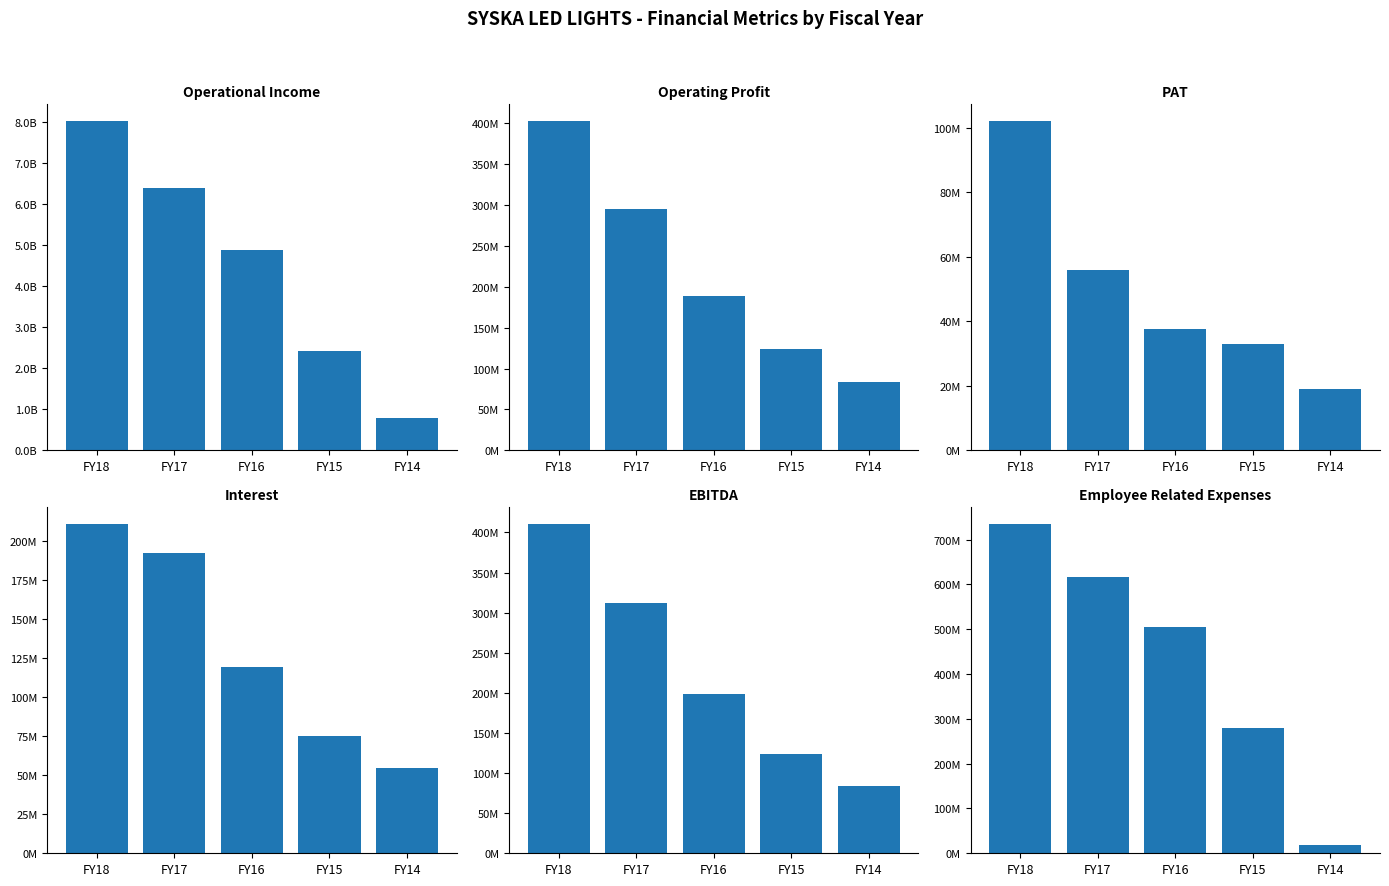

What value does the EBITDA series have at FY18?

410747958.0